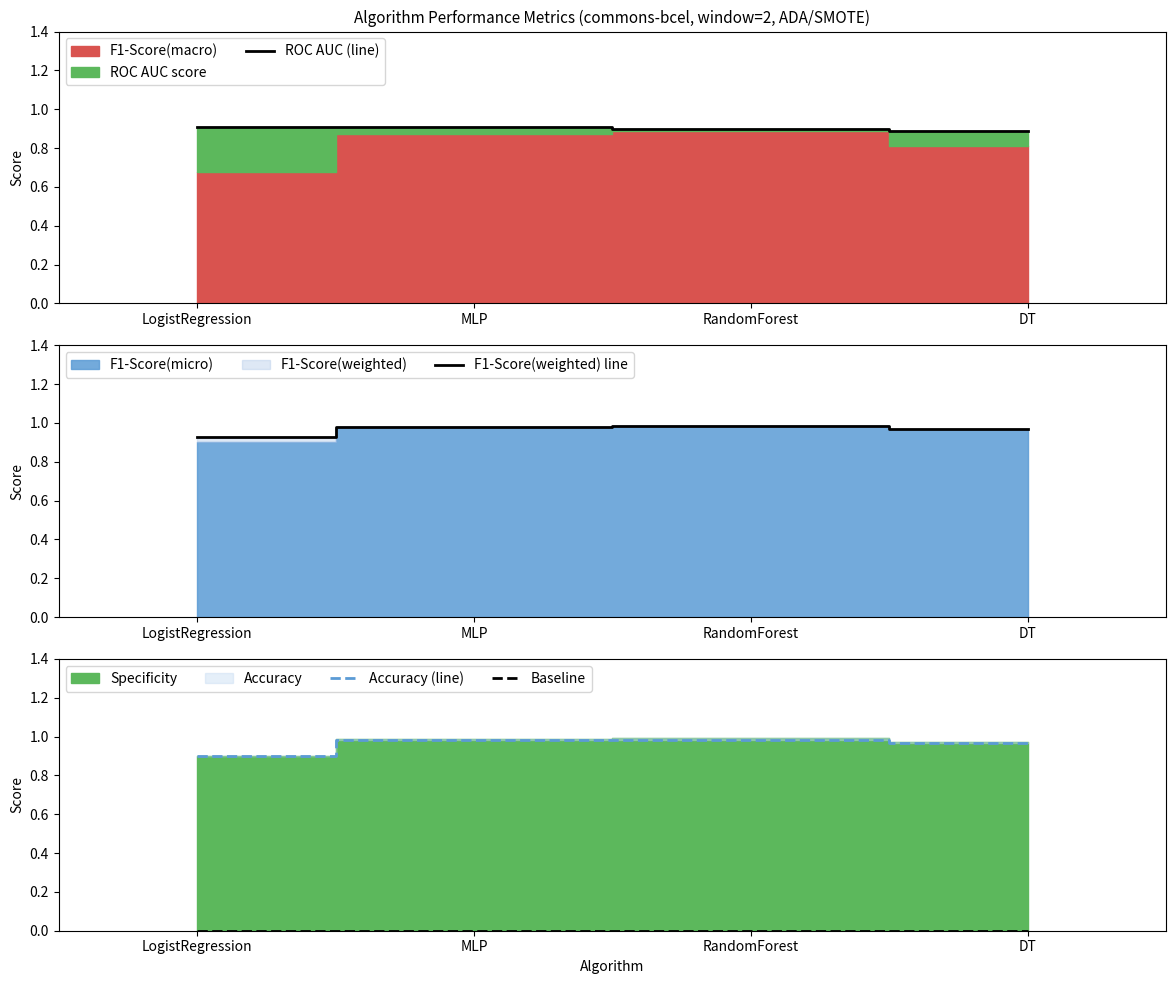

Reading left to right, what are all the values shown in this chart?

ROC AUC (line): LogistRegression=0.9	MLP=0.9	RandomForest=0.9	DT=0.9
F1-Score(weighted) line: LogistRegression=0.9	MLP=1.0	RandomForest=1.0	DT=1.0
Accuracy (line): LogistRegression=0.9	MLP=1.0	RandomForest=1.0	DT=1.0
Baseline: LogistRegression=0.0	MLP=0.0	RandomForest=0.0	DT=0.0